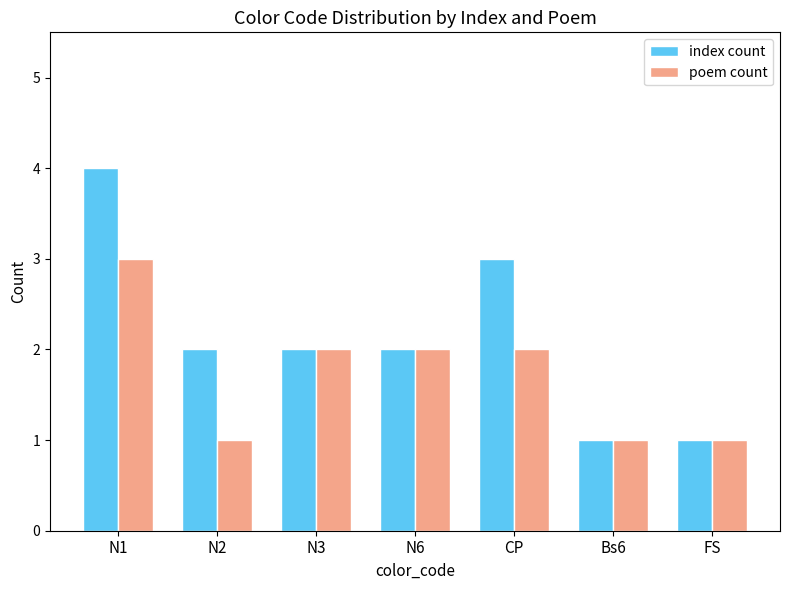

What is the value of the index count bar at the 5th from the left?

3